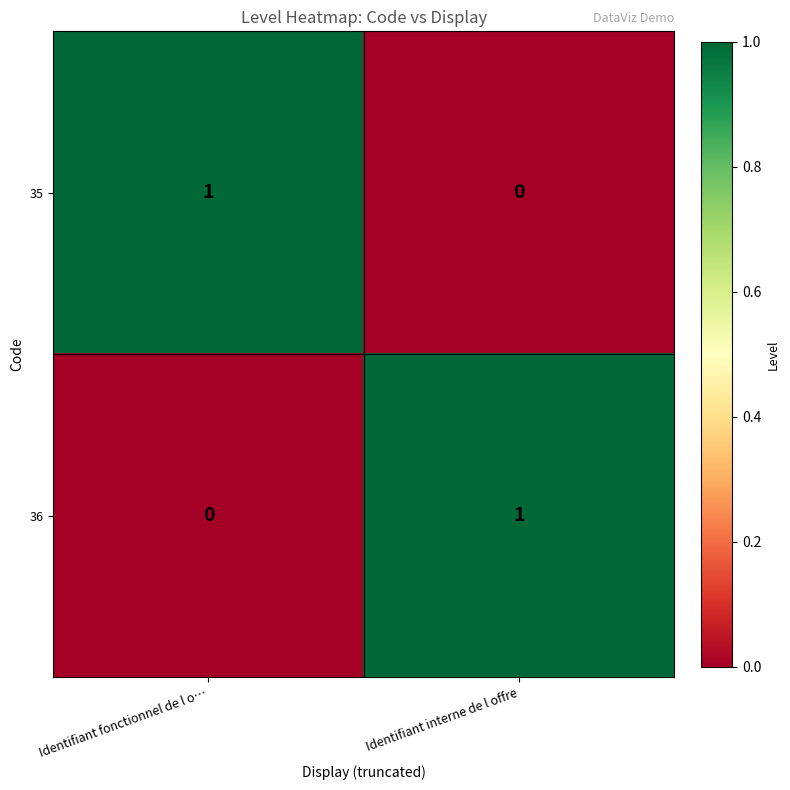

At which label is 35 closest to 0?

Identifiant interne de l offre